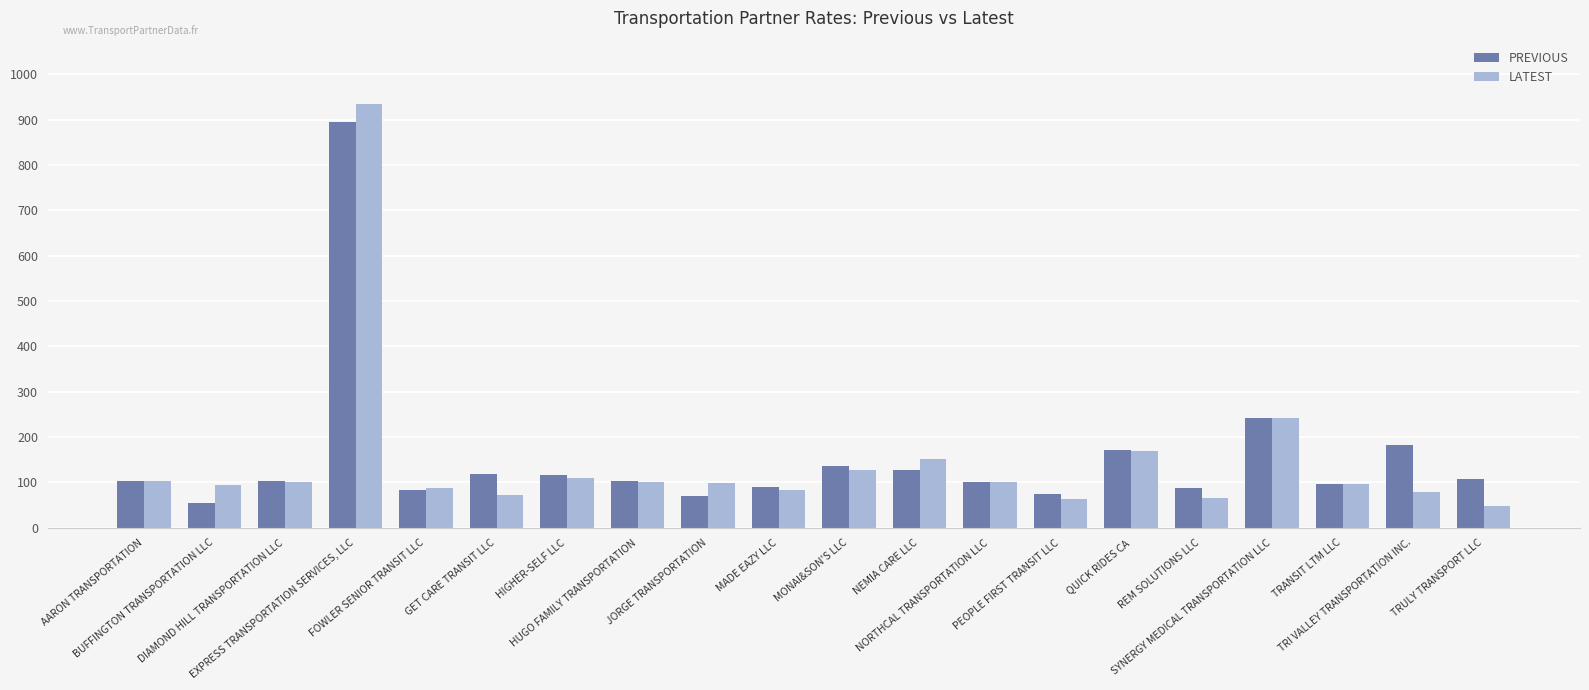

What is the highest value of the LATEST series?

934.4